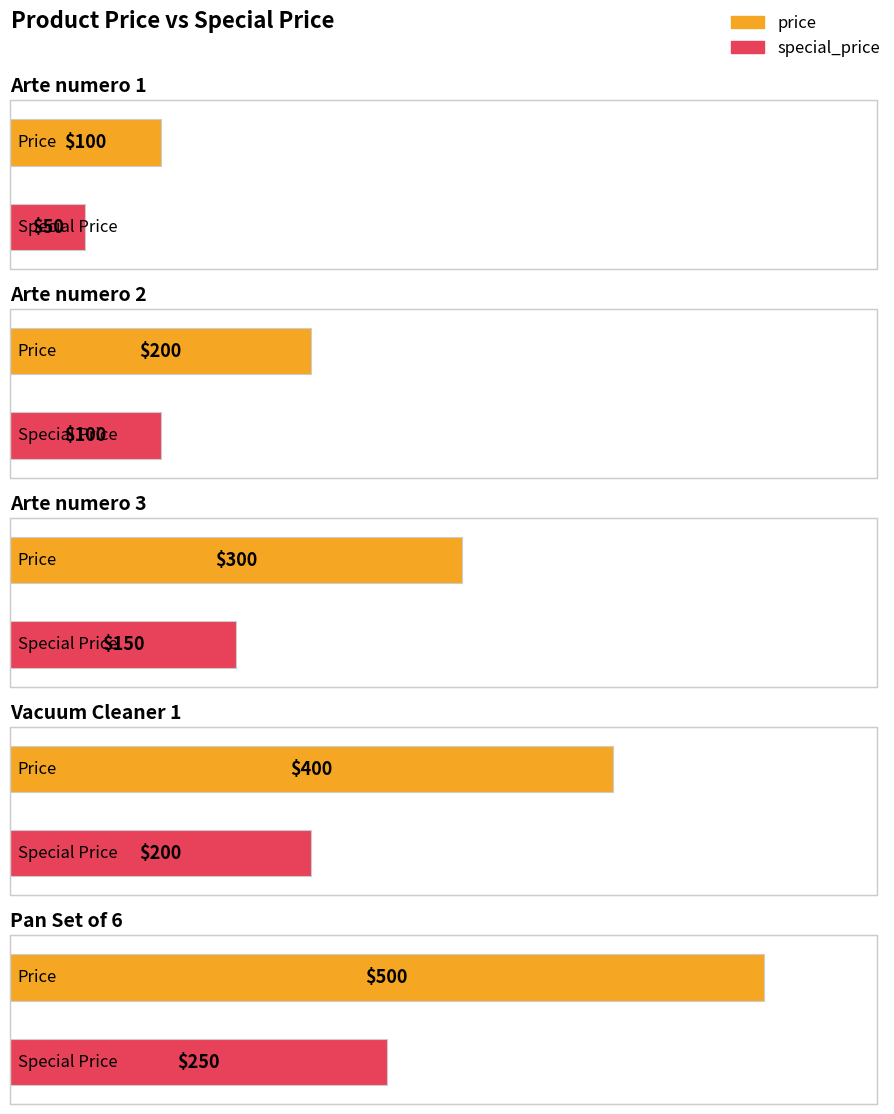

Does the chart contain any negative values?

No